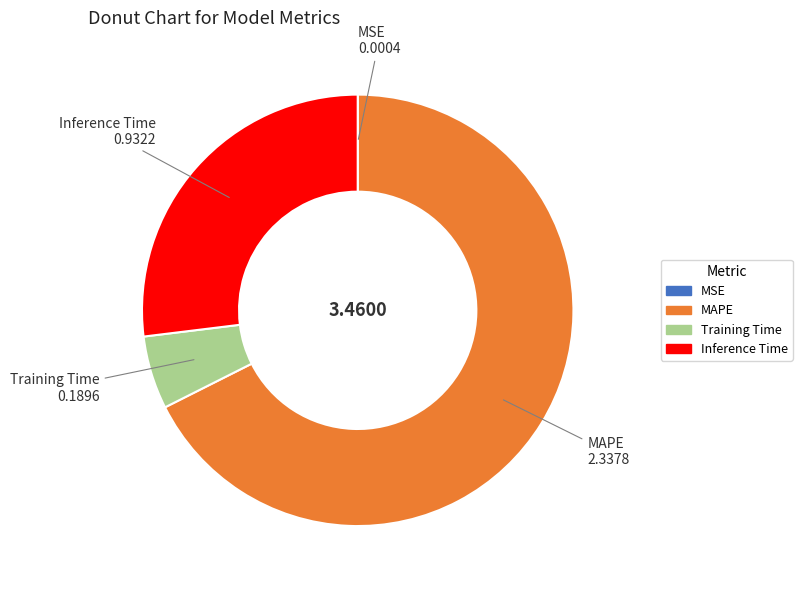

Does Inference Time represent more than half of the total?

No